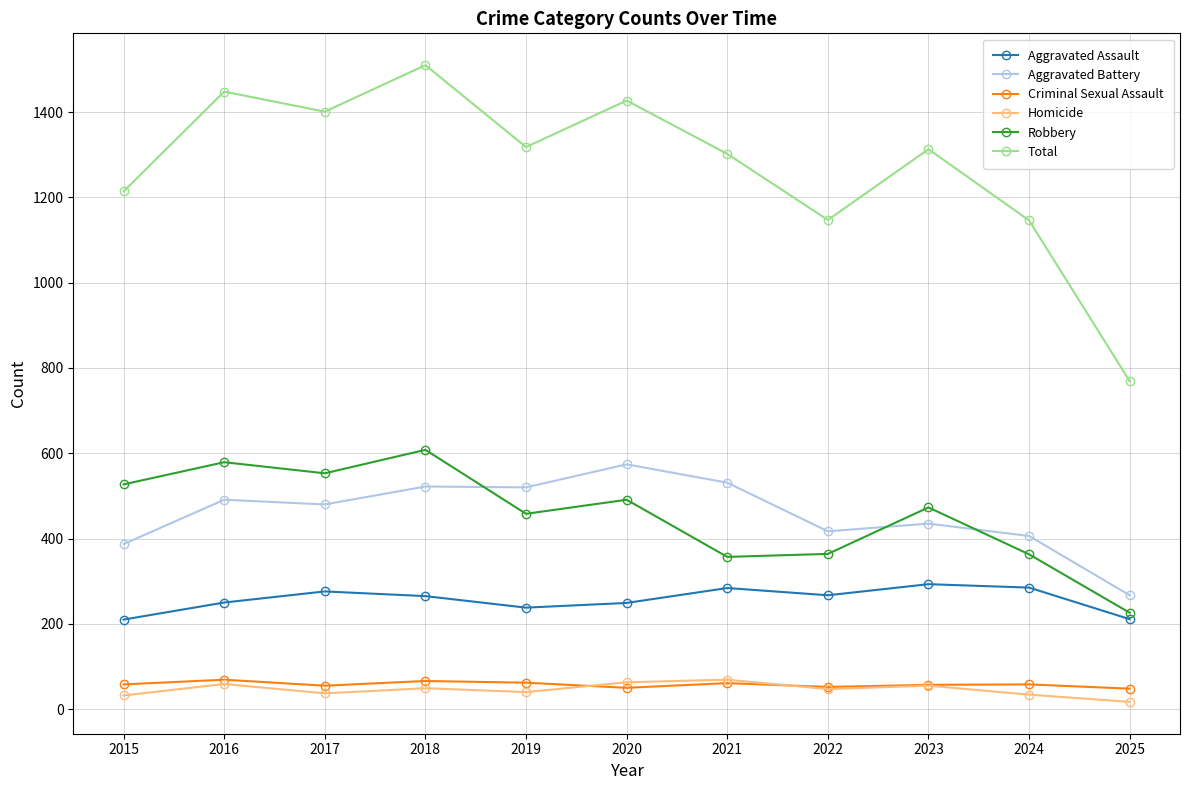

In Criminal Sexual Assault, how many points are lower than both neighbors (excluding endpoints)?

3